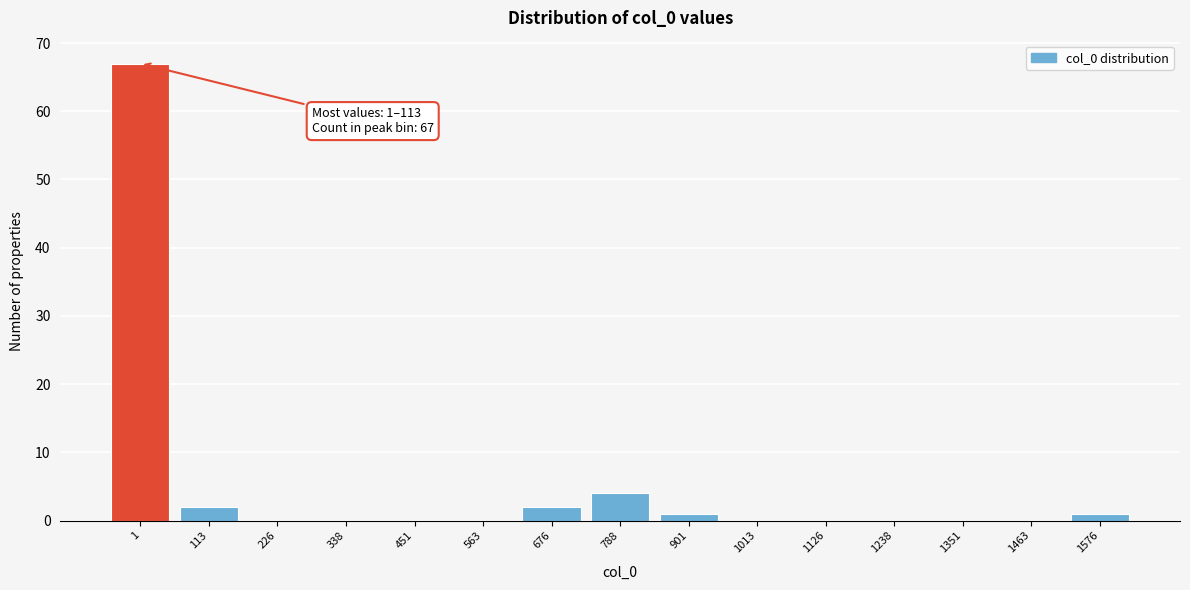

Reading left to right, list all the values displayed in this chart.

1=67	113=2	226=0	338=0	451=0	563=0	676=2	788=4	901=1	1013=0	1126=0	1238=0	1351=0	1463=0	1576=1